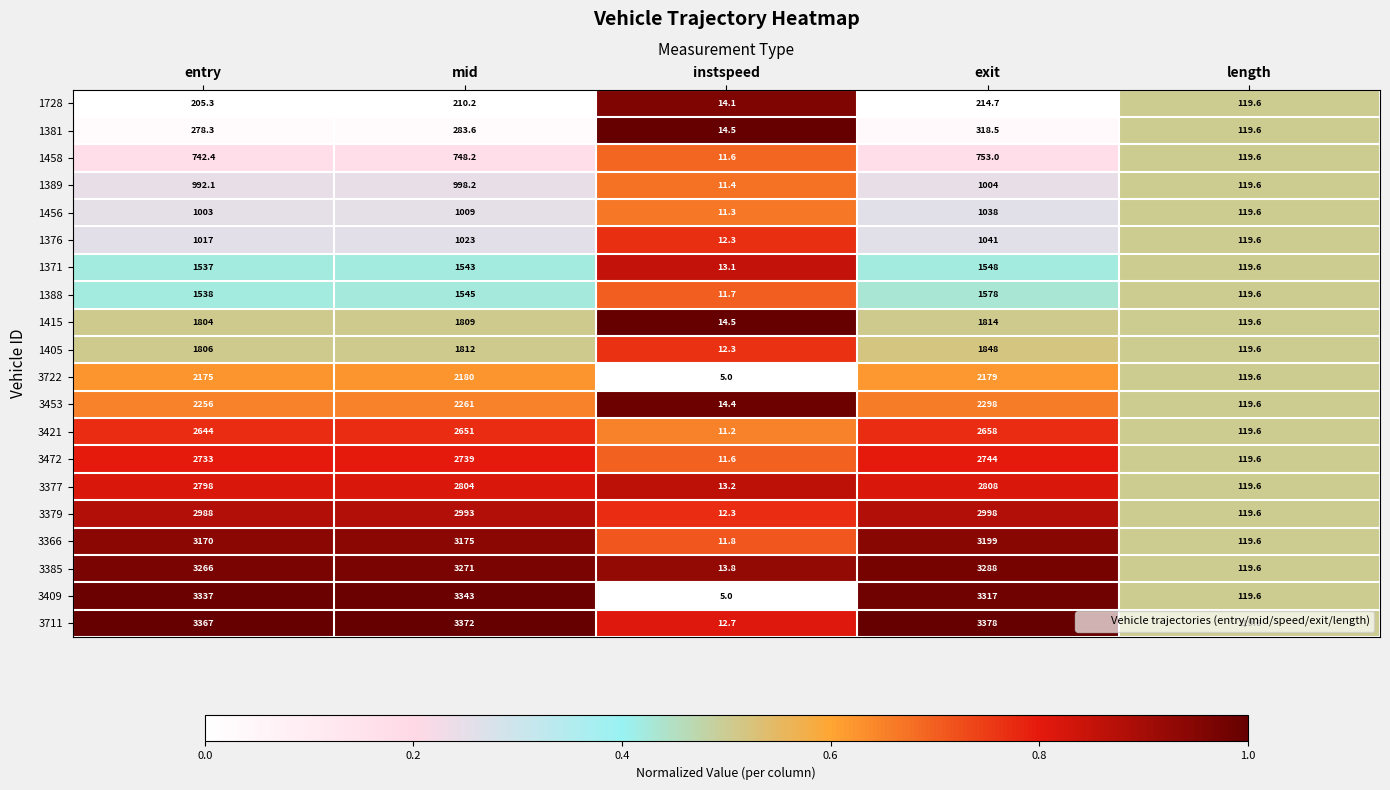

The 1415 series shows 119.6 at length. True or false?

True